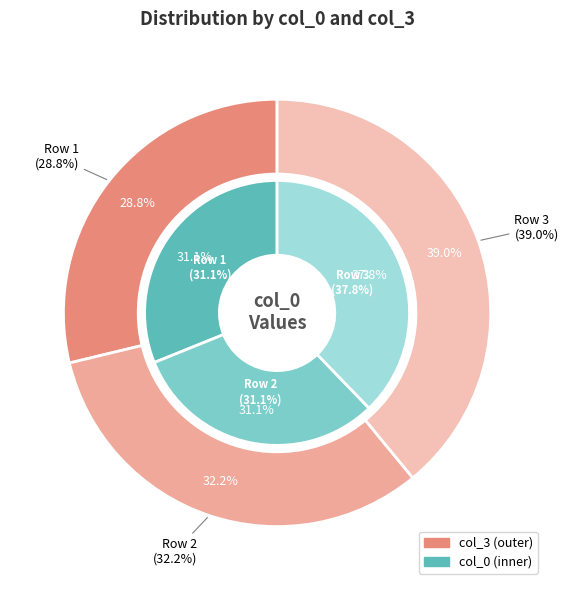

To the nearest percent, what portion does Row 2 represent?

32%